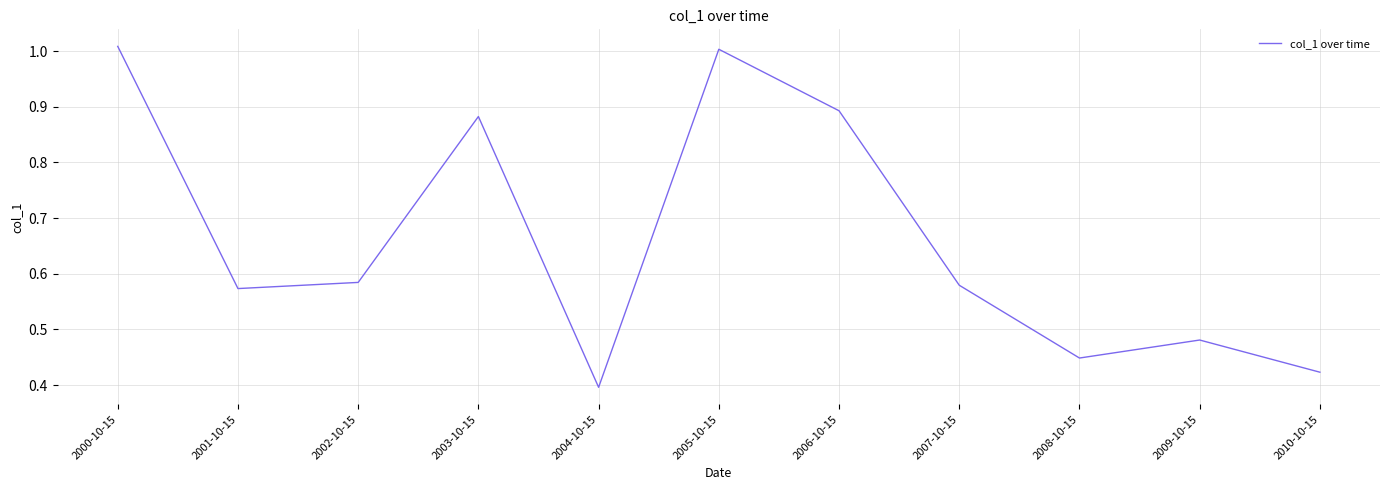

True or false: the data shows 0.2 at 2010-10-15.

False